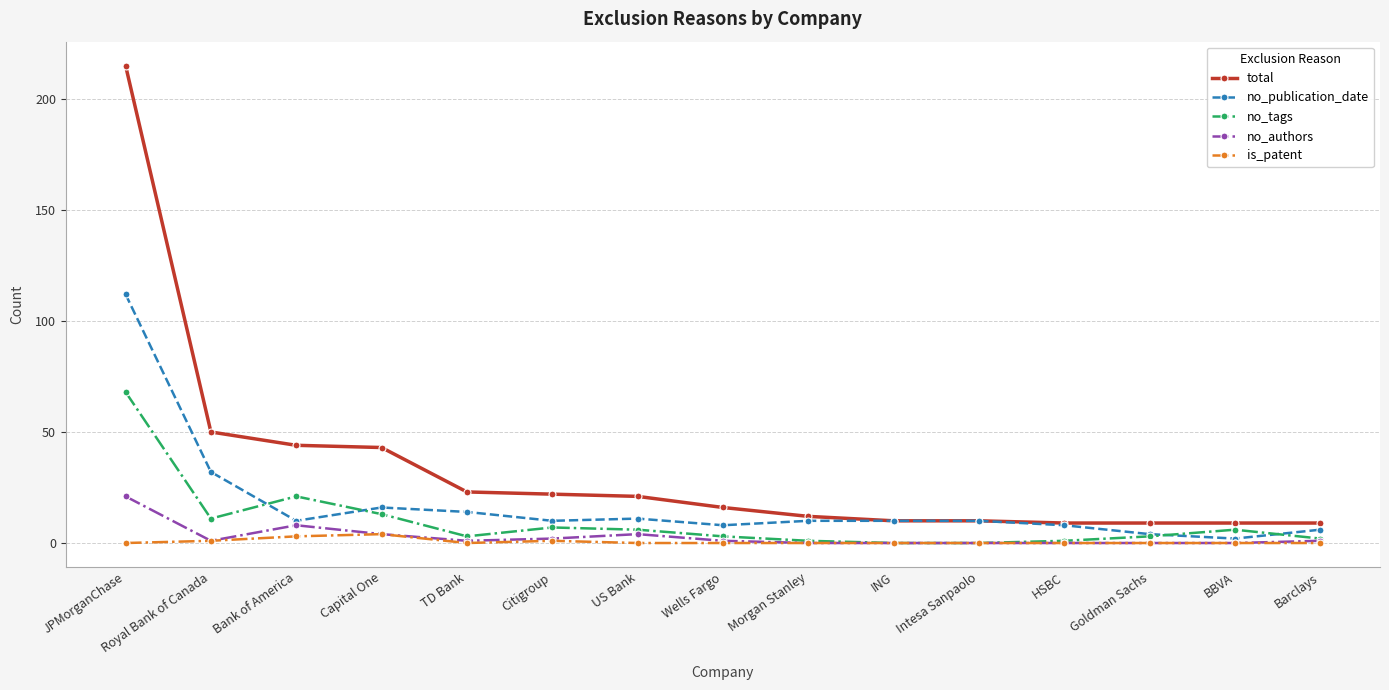

How many lines are shown in the chart?

5